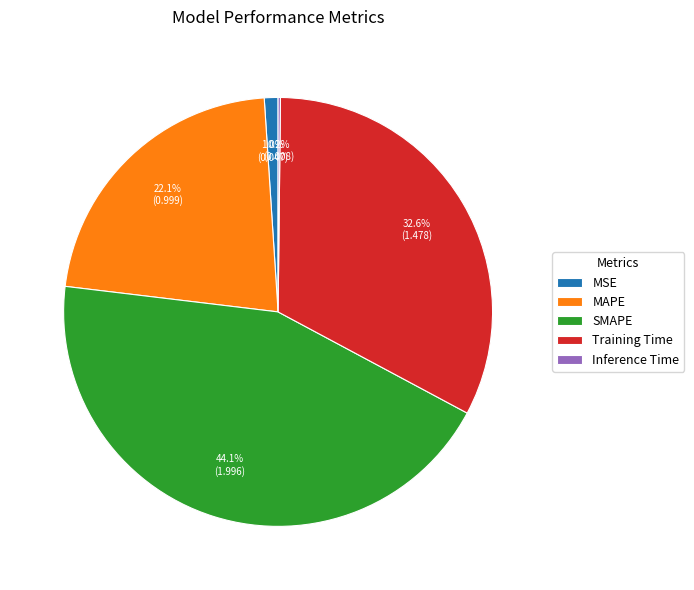

Which has a higher value, SMAPE or MSE?

SMAPE